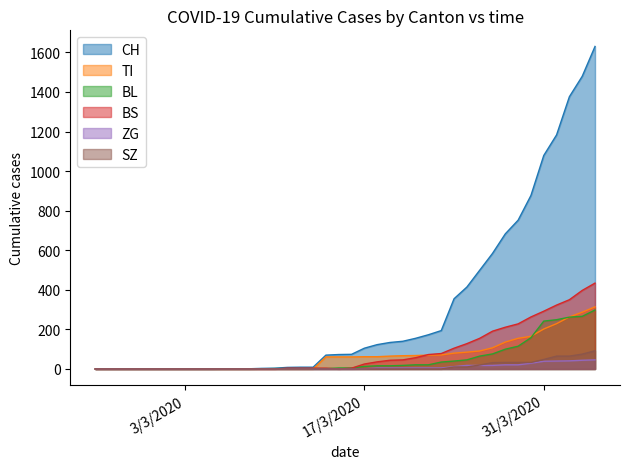

True or false: CH has more than 0 interior local peaks.

False